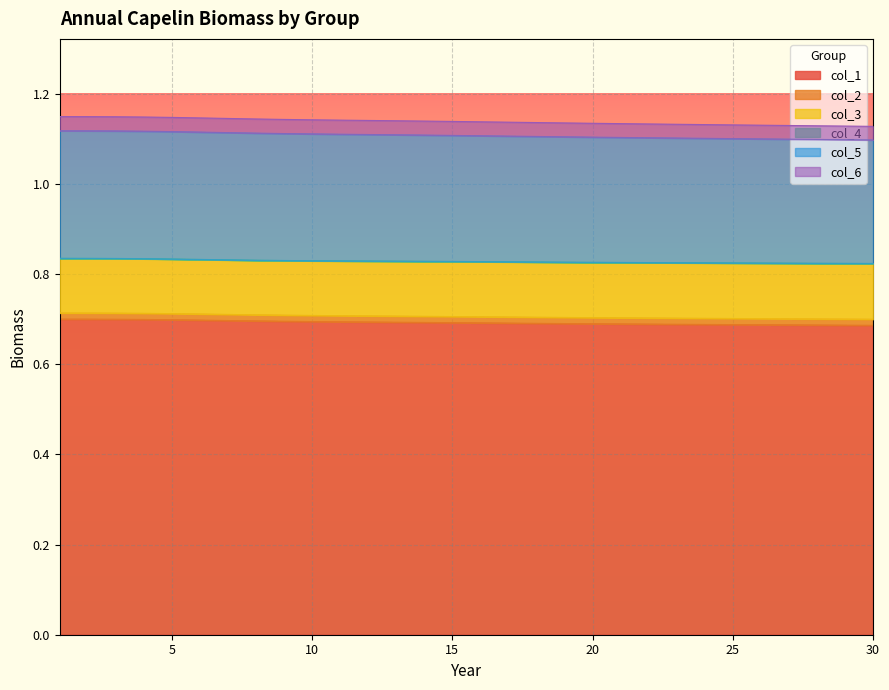

Is it true that col_1 equals 0.7 at 10?

True